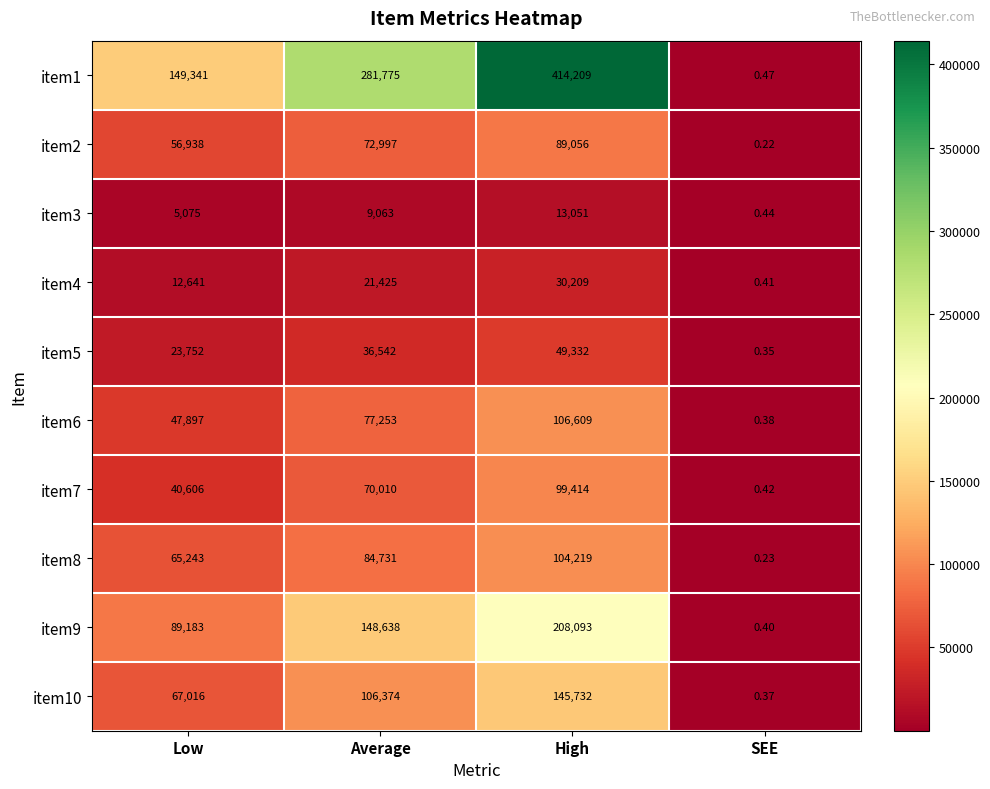

List the series in order of their peak value, lowest first.

item3, item4, item5, item2, item7, item8, item6, item10, item9, item1